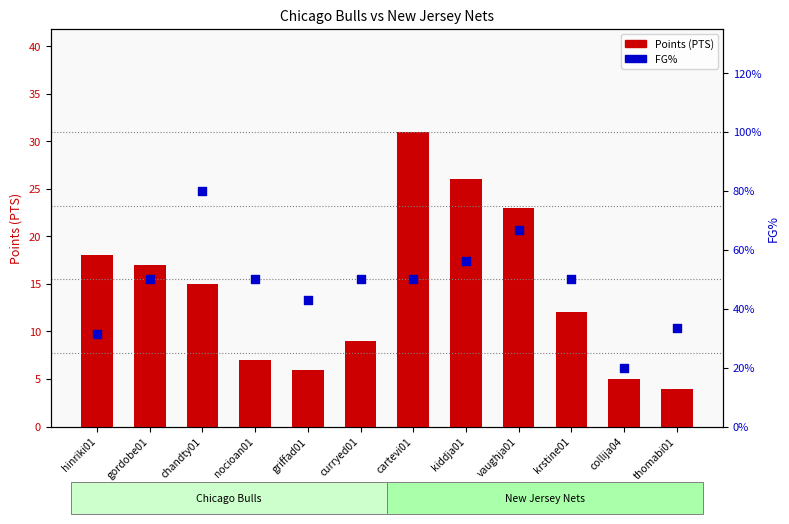

What are all the series names shown in the legend?

Points (PTS), FG%